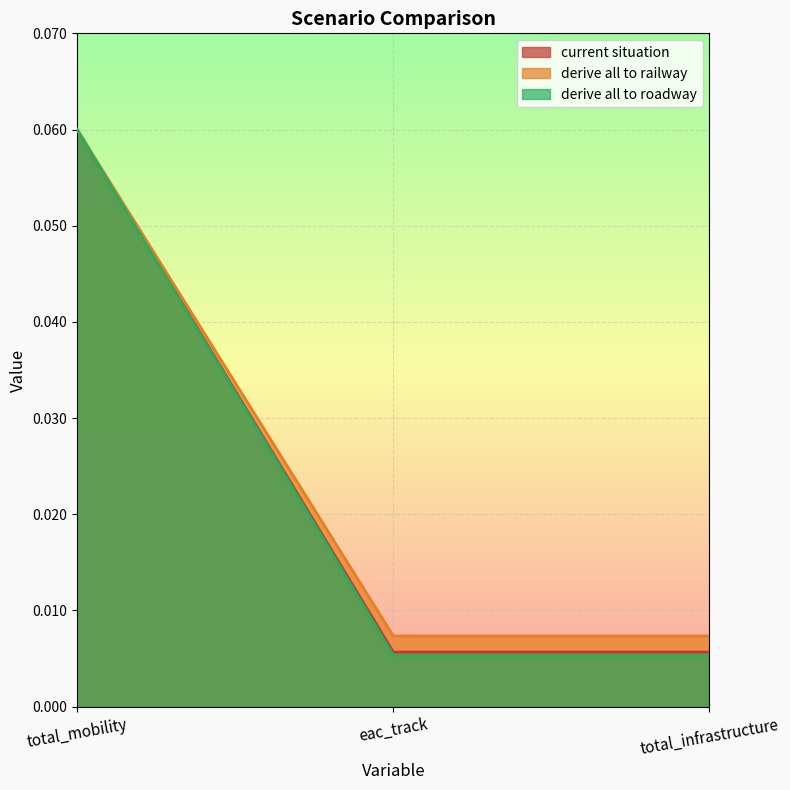

Is it true that current situation equals 0.0 at eac_track?

True